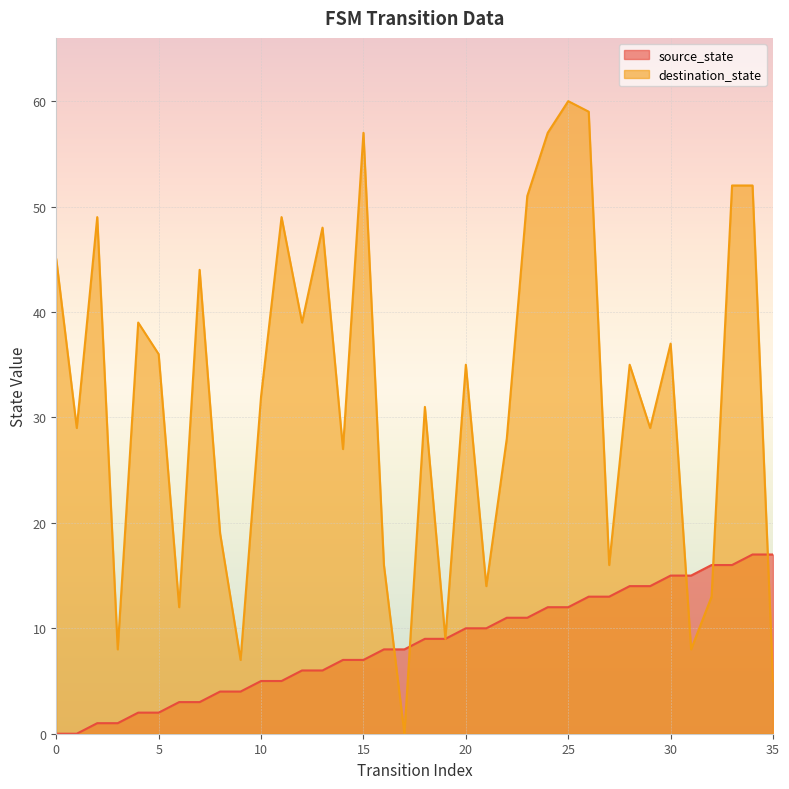

How many intersections are there between destination_state and source_state?

5